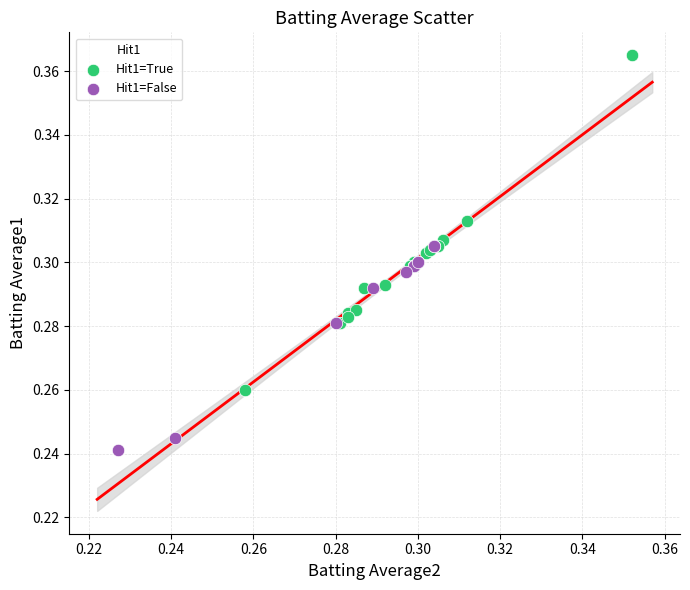

Which series has the widest spread of Y values?

Hit1=True